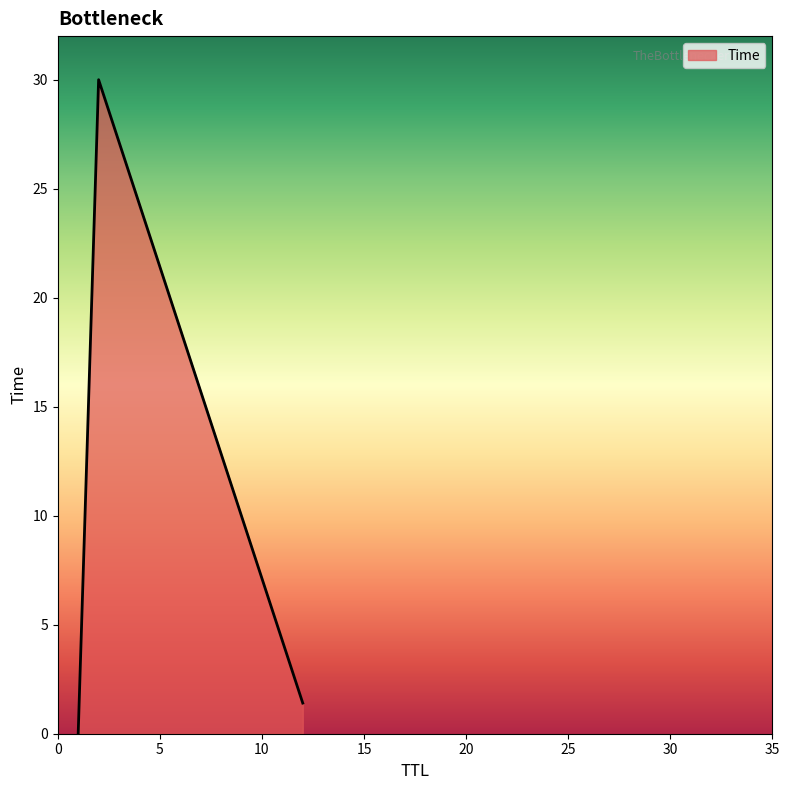

What is the sum of all values?

31.4